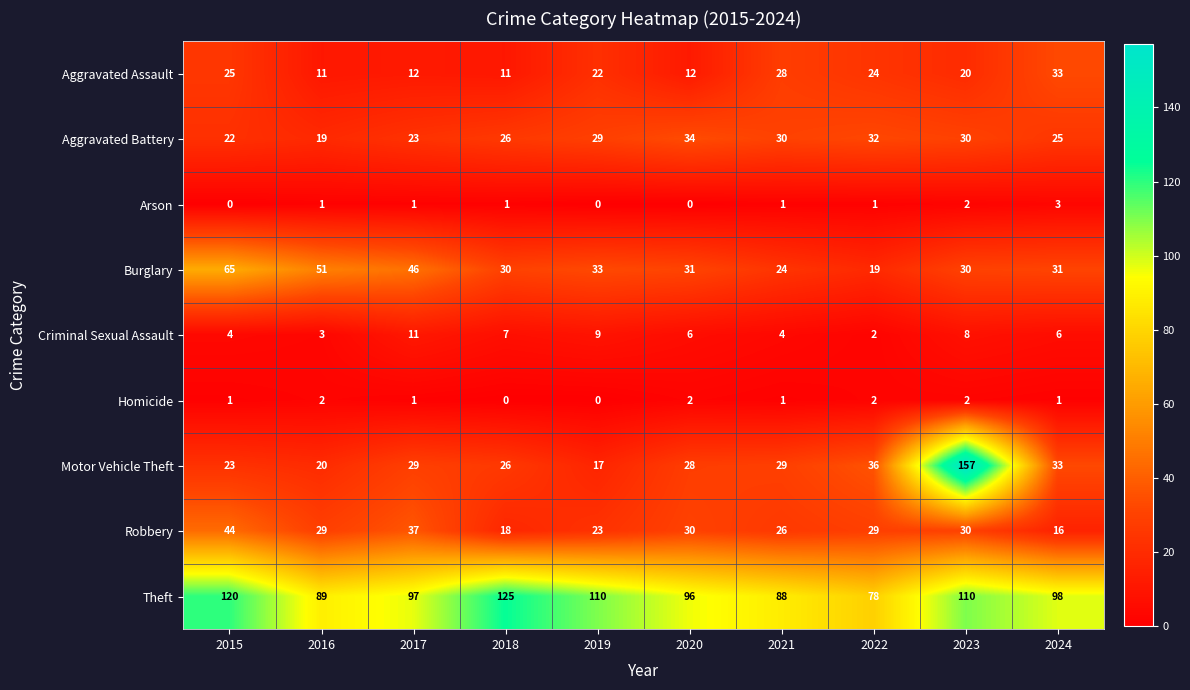

What is the average value of the Aggravated Assault series?

20